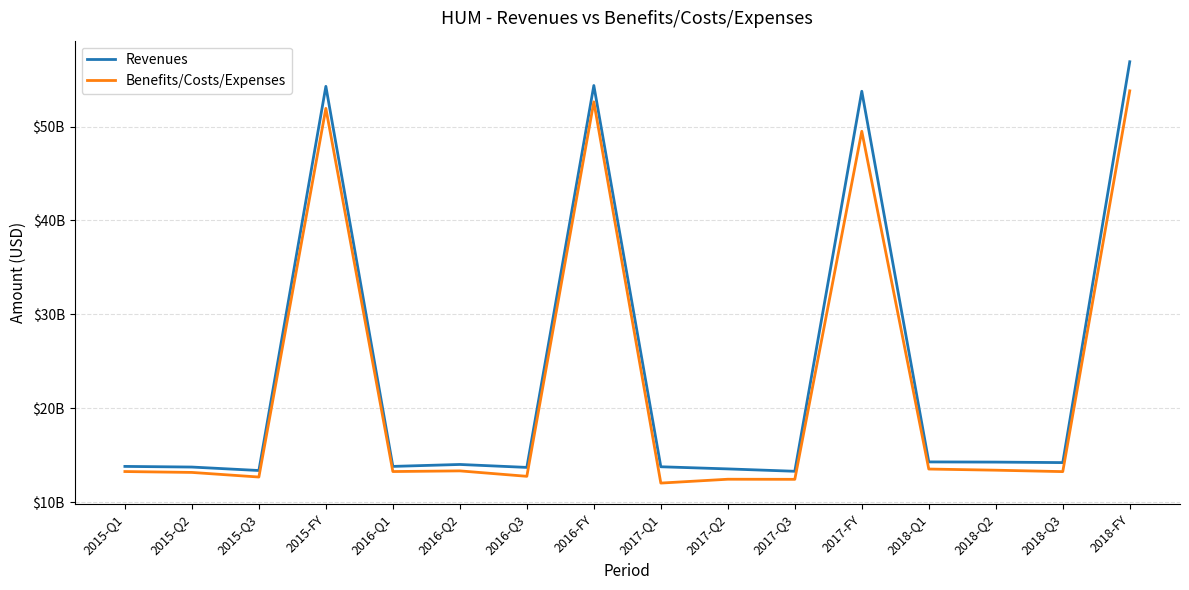

Is it true that Benefits/Costs/Expenses equals 13397000000 at 2018-Q2?

True